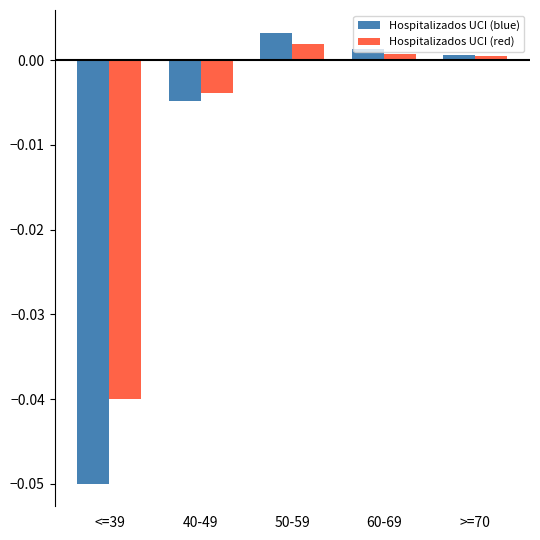

List the series in order of their overall mean, lowest first.

Hospitalizados UCI (blue), Hospitalizados UCI (red)